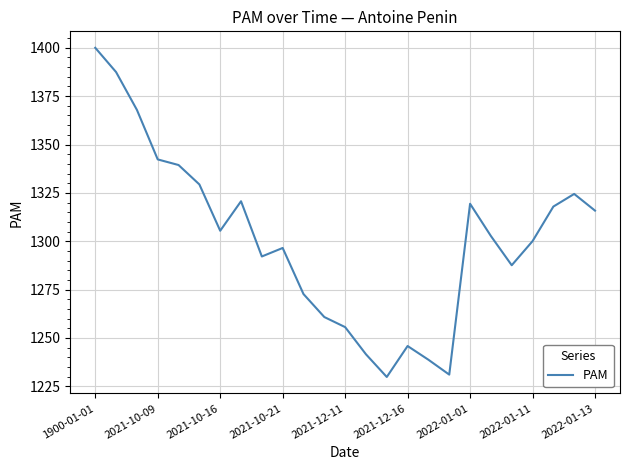

What is the difference between the maximum and minimum values?

170.2